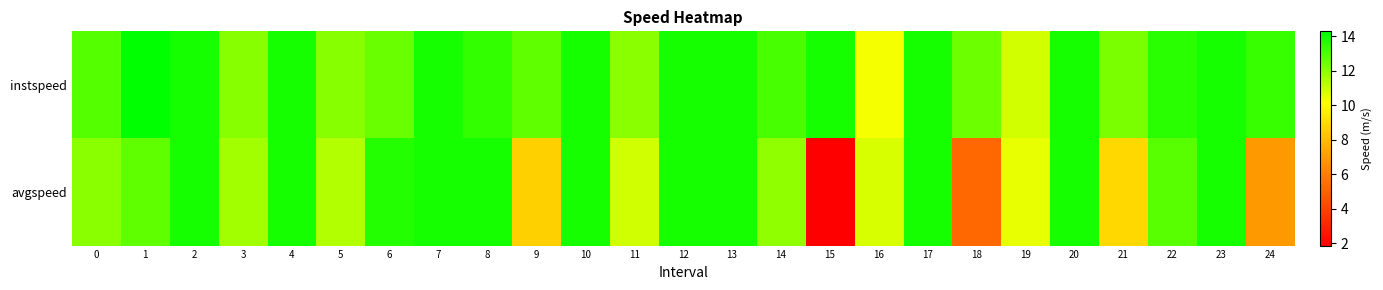

Rank the series by their maximum value, from lowest to highest.

avgspeed, instspeed